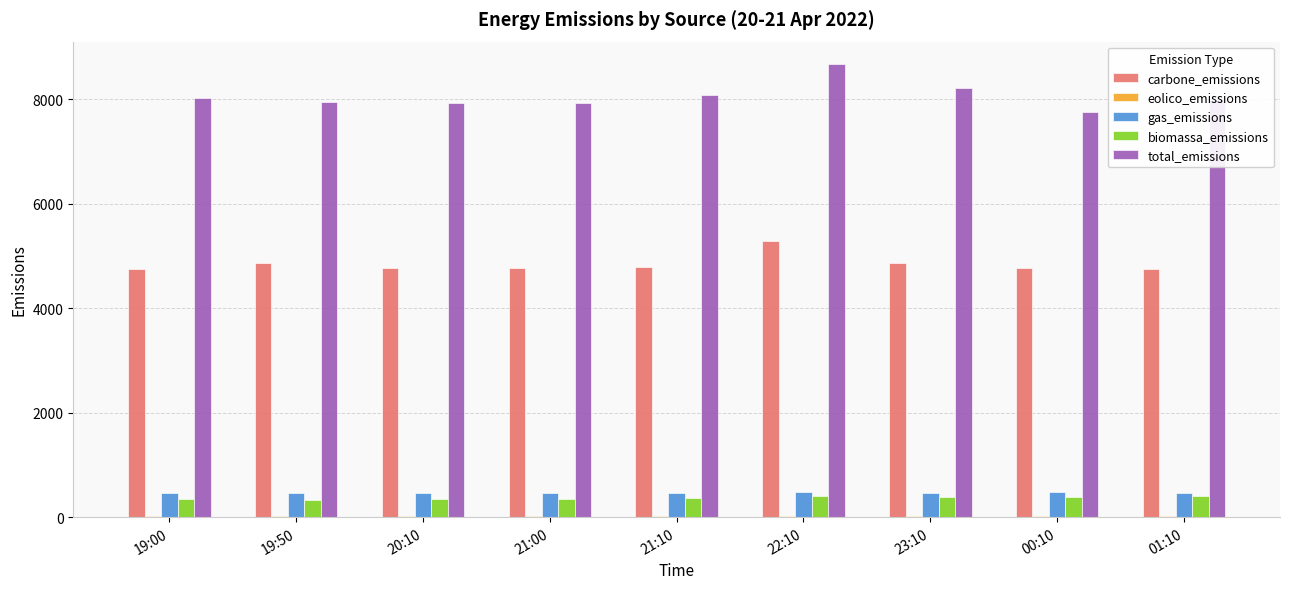

Where does the biomassa_emissions series first go above 375?

21:10